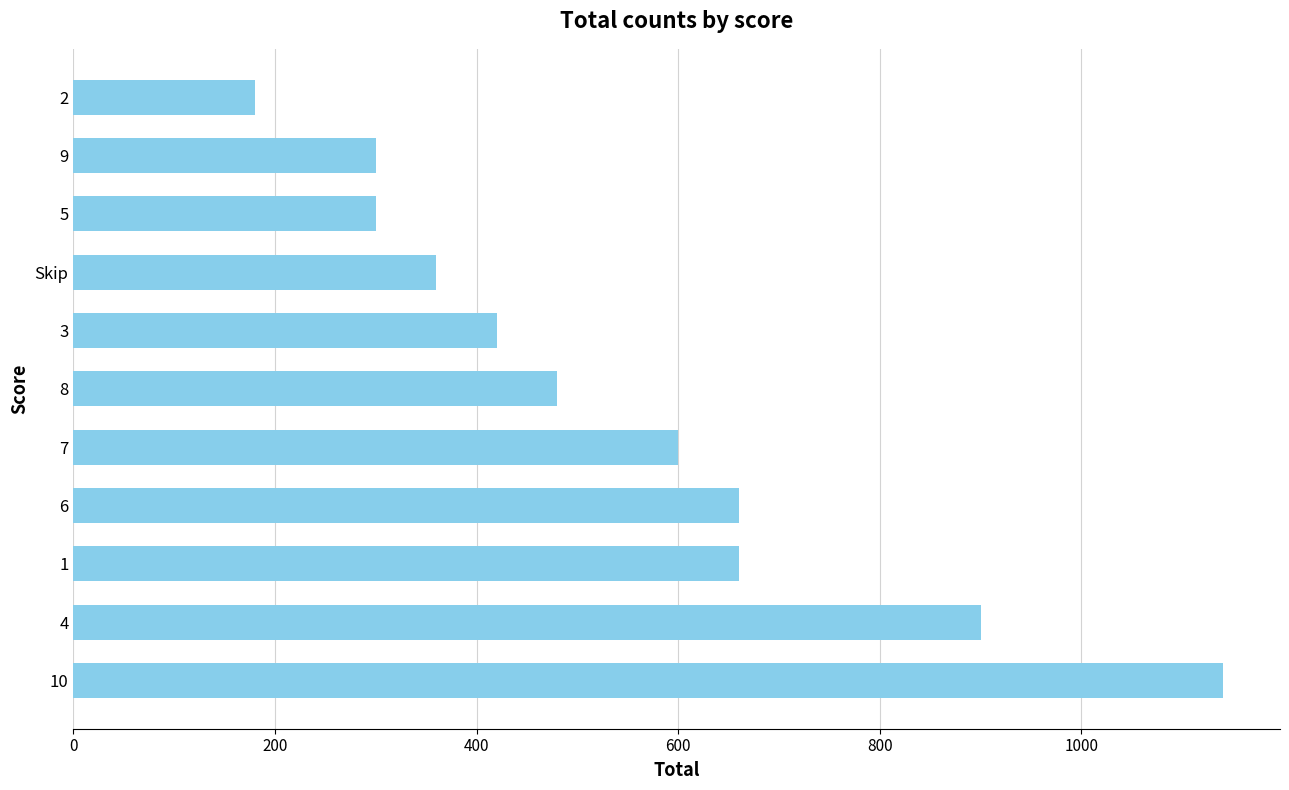

Approximately how many times larger is the value at 10 compared to Skip?

3.2